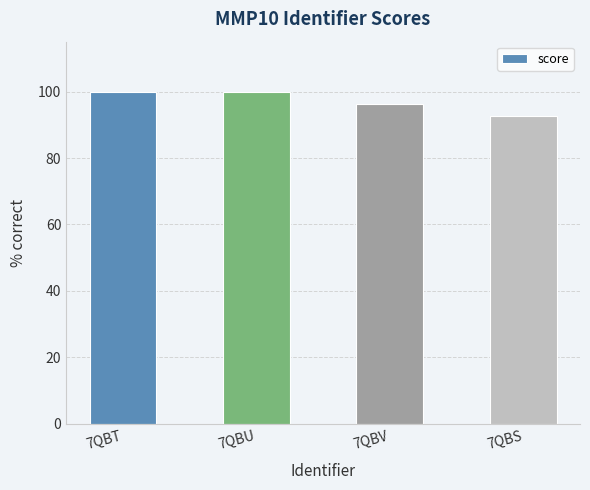

Does the chart contain any negative values?

No